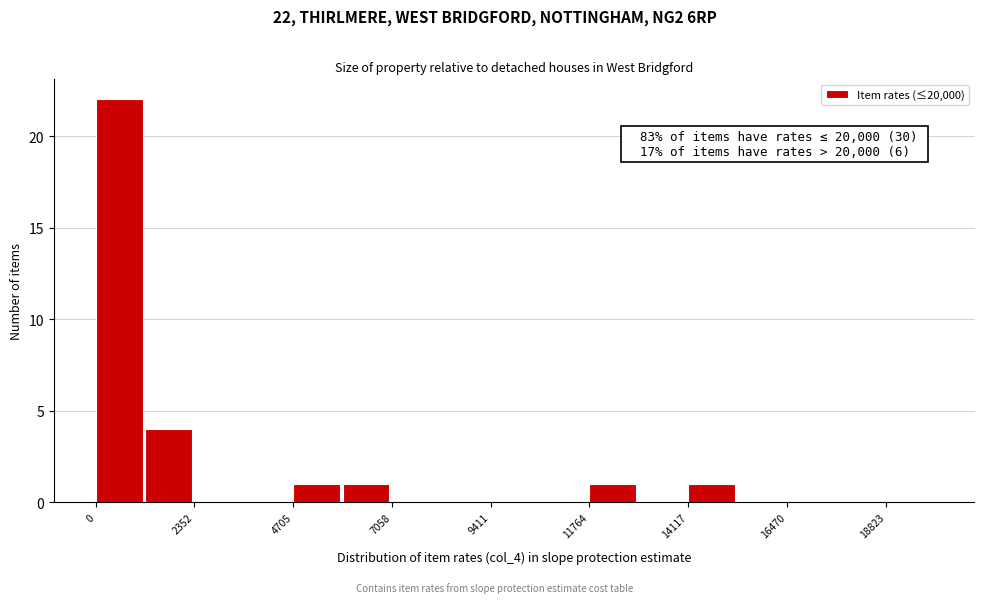

Read against the x-axis, roughly where is the centre of the tallest bar?

500